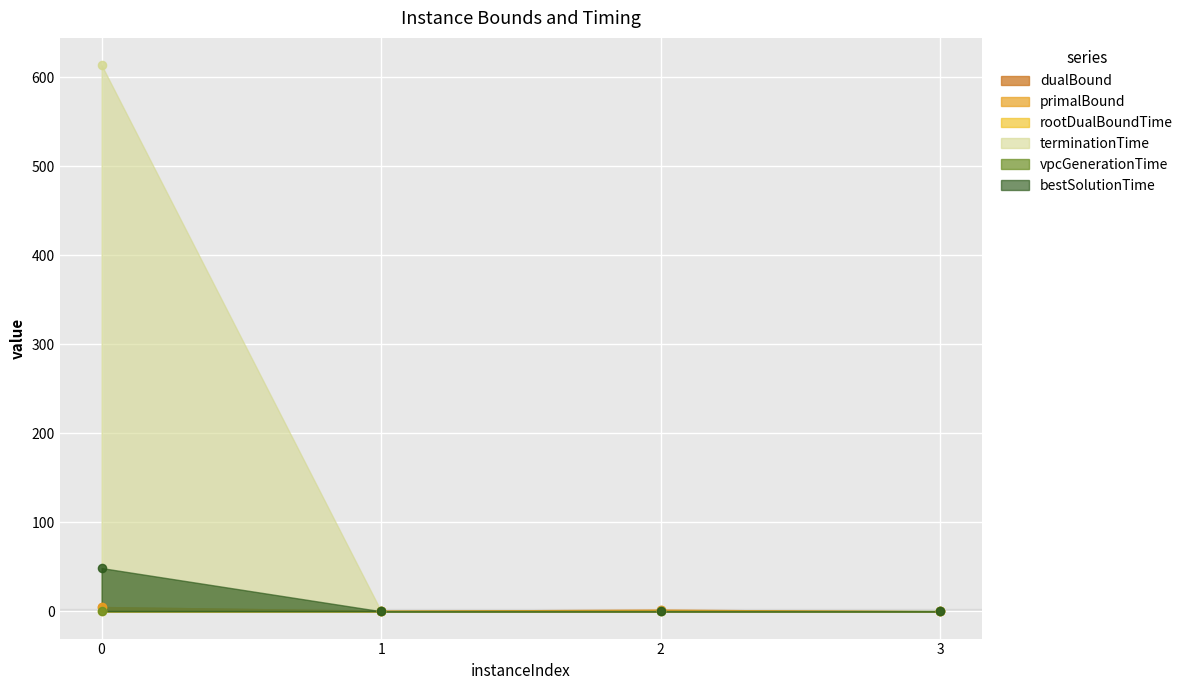

What are all the series names shown in the legend?

dualBound, primalBound, rootDualBoundTime, terminationTime, vpcGenerationTime, bestSolutionTime